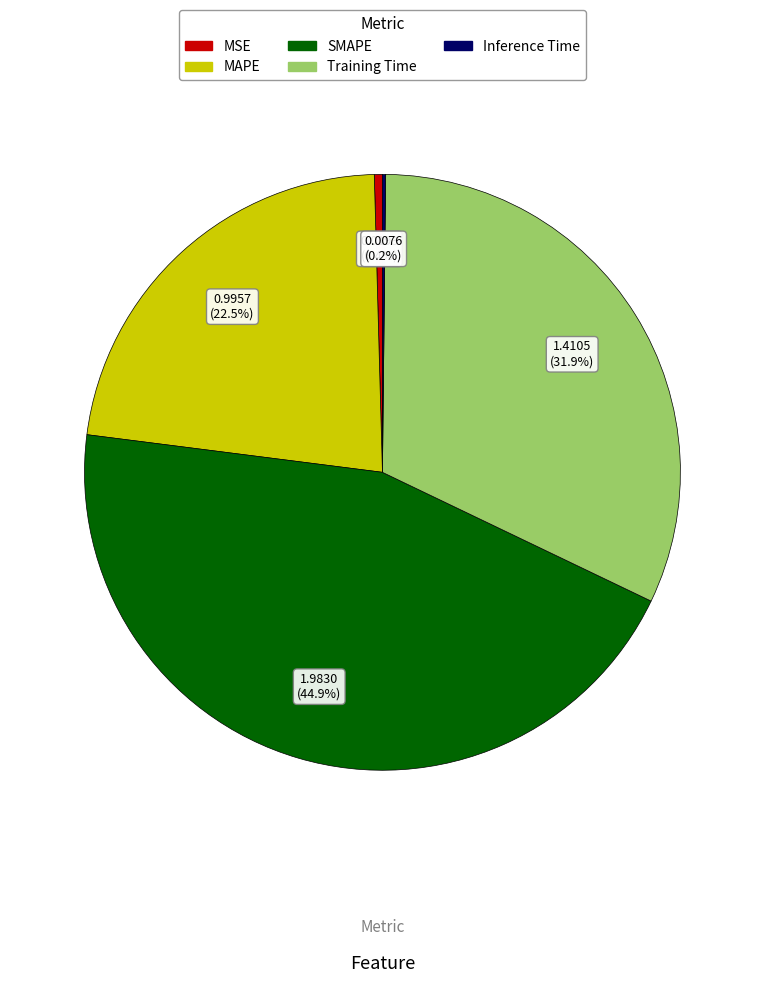

Is there any slice that represents more than half of the pie?

No